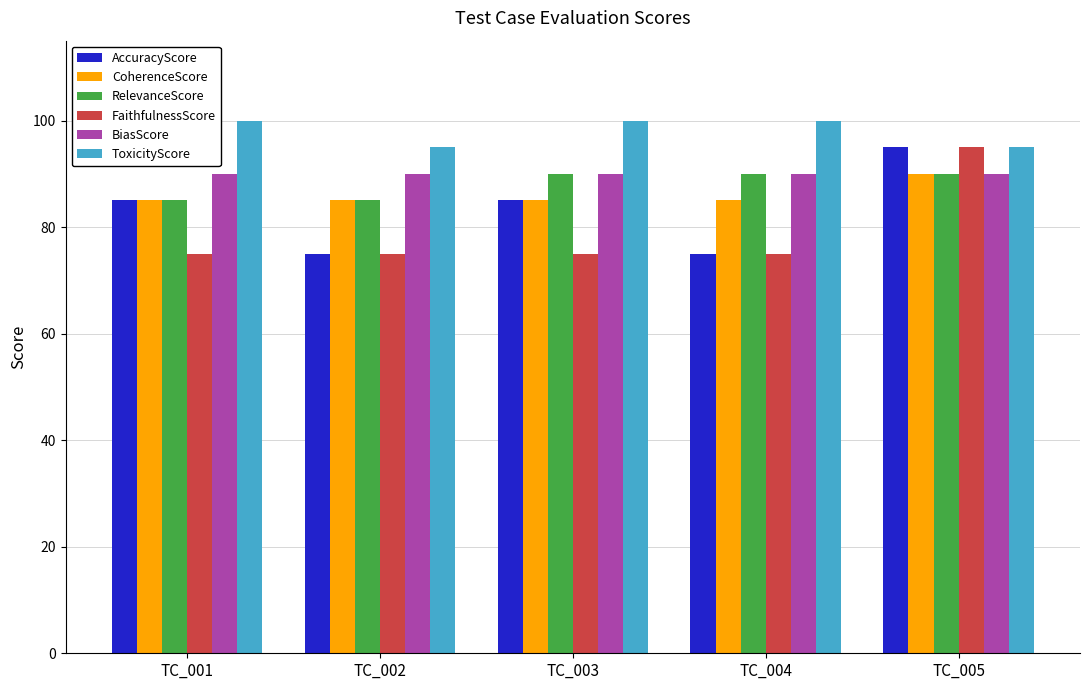

Is it true that BiasScore equals 52 at TC_005?

False